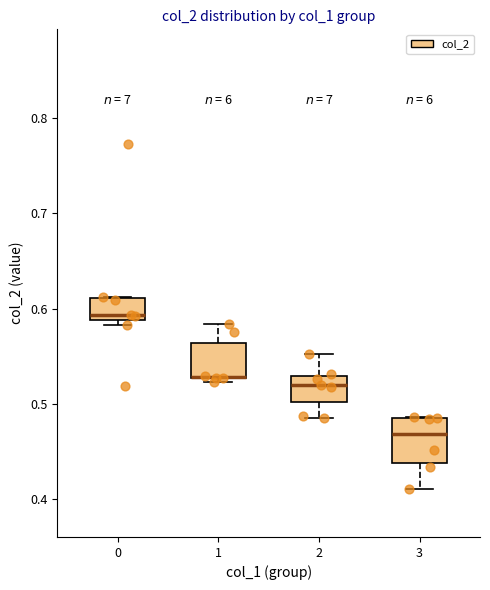

Reading left to right, transcribe this box plot: for each box, give where its median line is, the range the box spans, and where its two whiskers end, as read against the y-axis. The values are not printed on the chart, so give them approximately, as read against the axis.

0: median 0.59 (just above the box's lower edge), box 0.59 to 0.61, whiskers 0.58 to 0.61
1: median 0.53 (drawn on the box's lower edge), box 0.53 to 0.56, whiskers 0.52 to 0.58
2: median 0.52, box 0.50 to 0.53, whiskers 0.49 to 0.55
3: median 0.47, box 0.44 to 0.49, whiskers 0.41 to 0.49